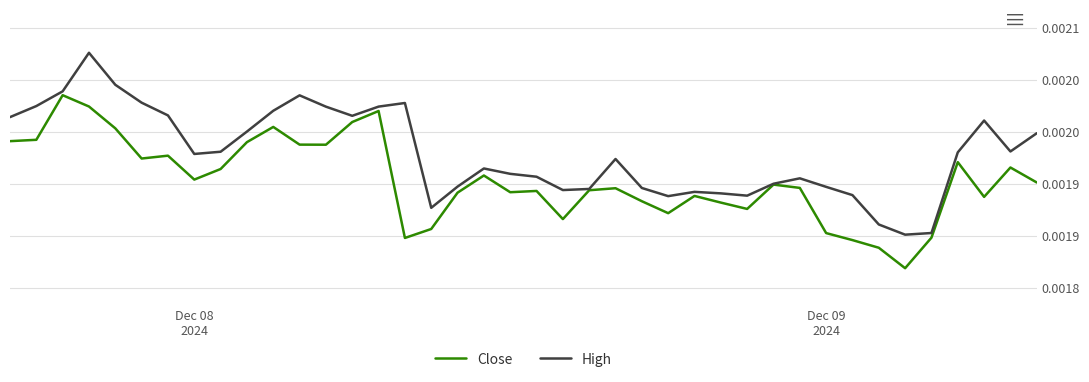

Does the chart display data point markers on the line(s)?

No